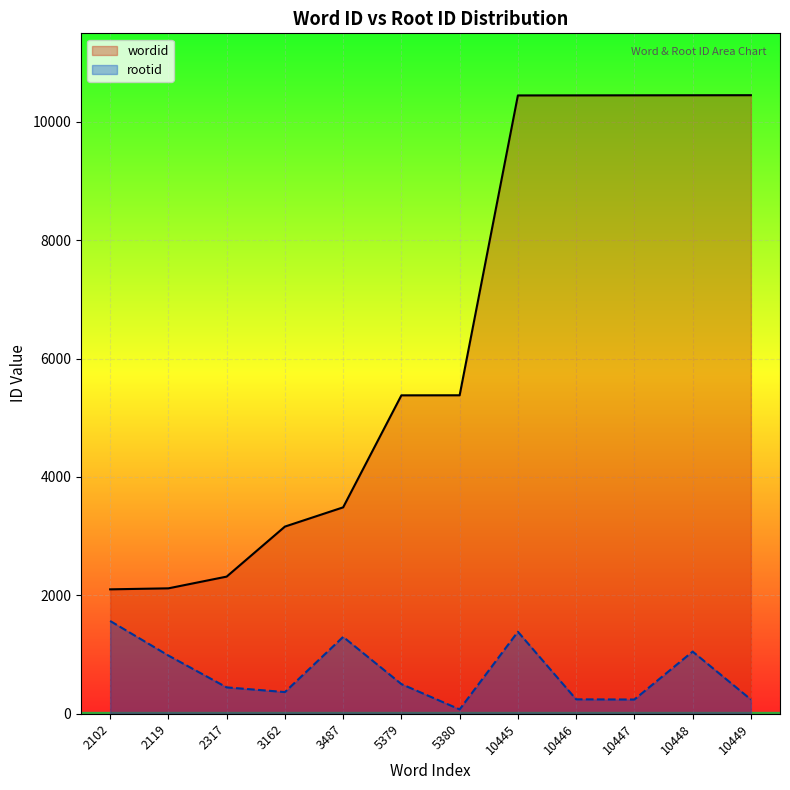

Which series changed the most between 3487 and 10446?

wordid